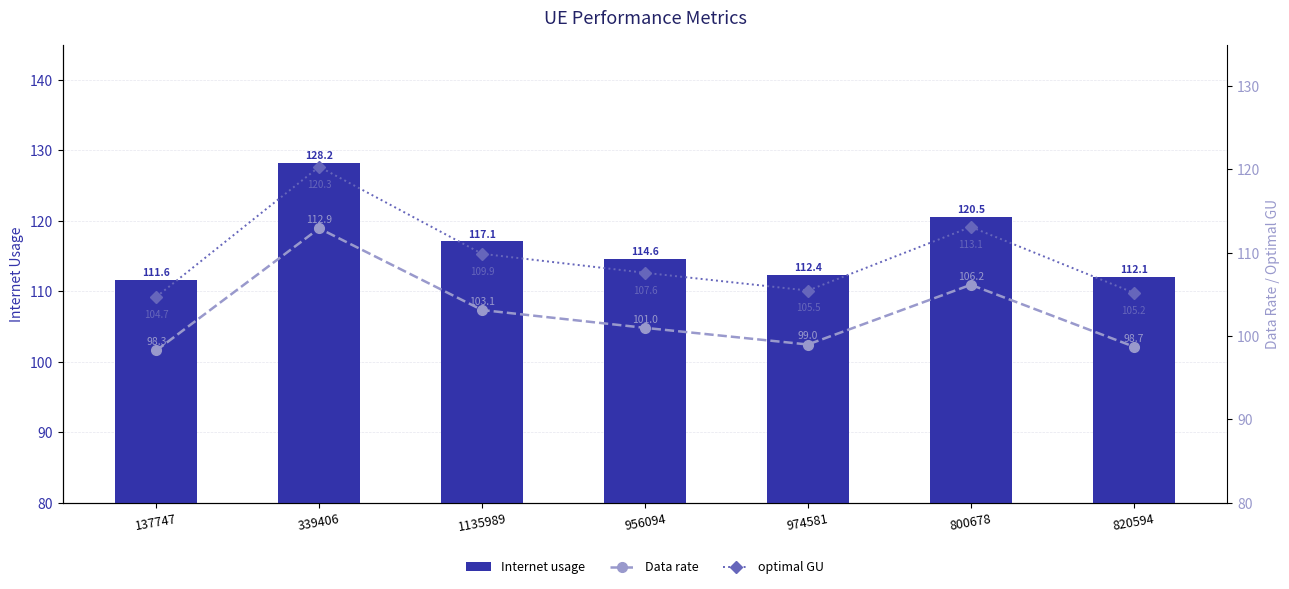

How many distinct data groups are displayed?

3